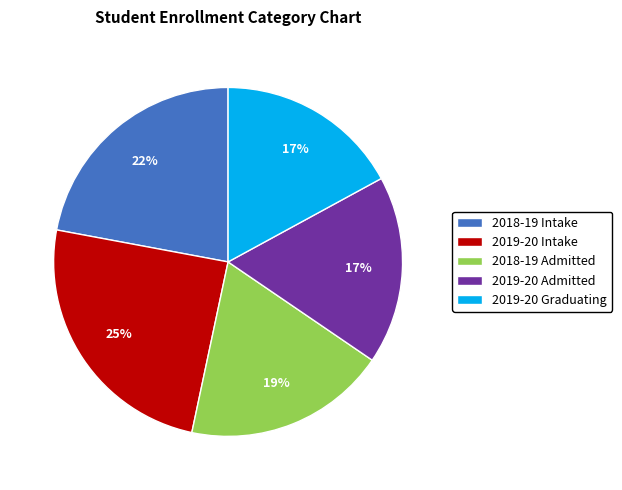

Count the number of slices in the pie.

5